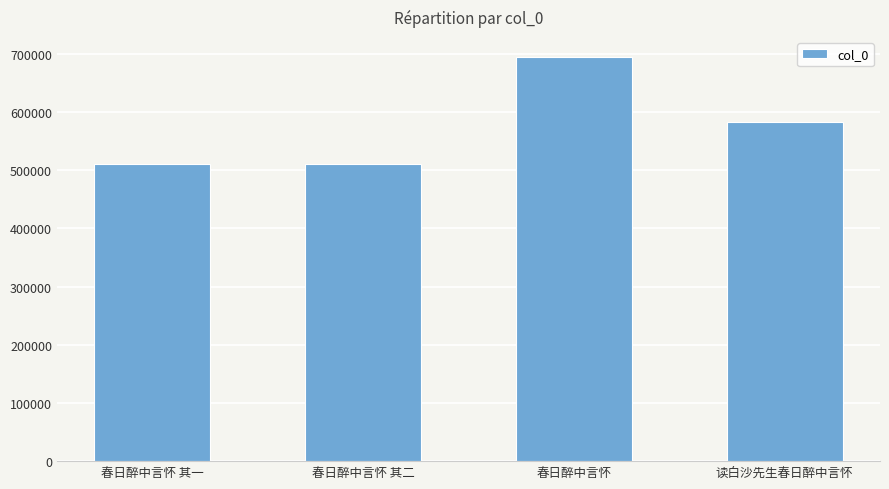

How many bars are there in total?

4